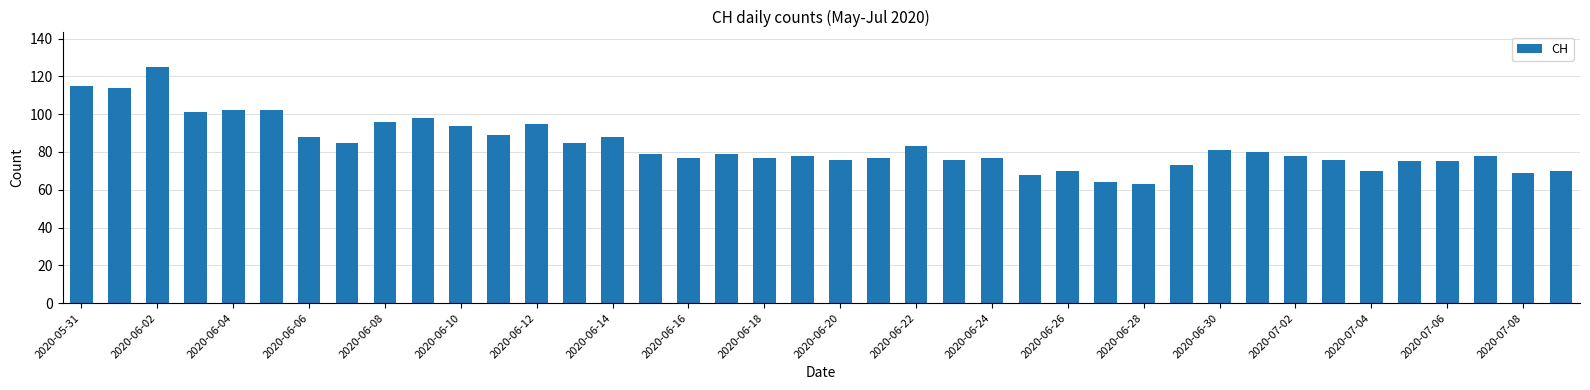

What is the greatest value displayed?

125